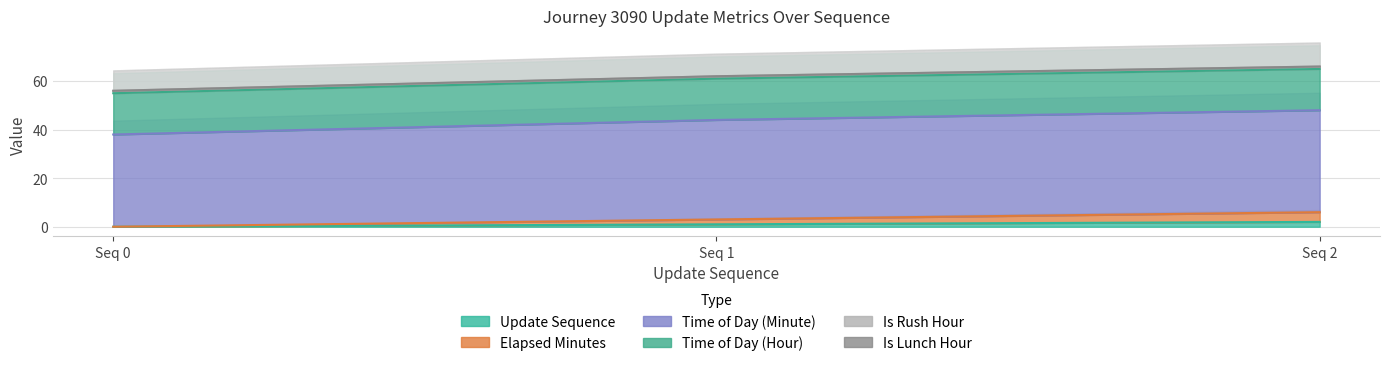

What is the value of the update_sequence point at the 2nd from the left?

1